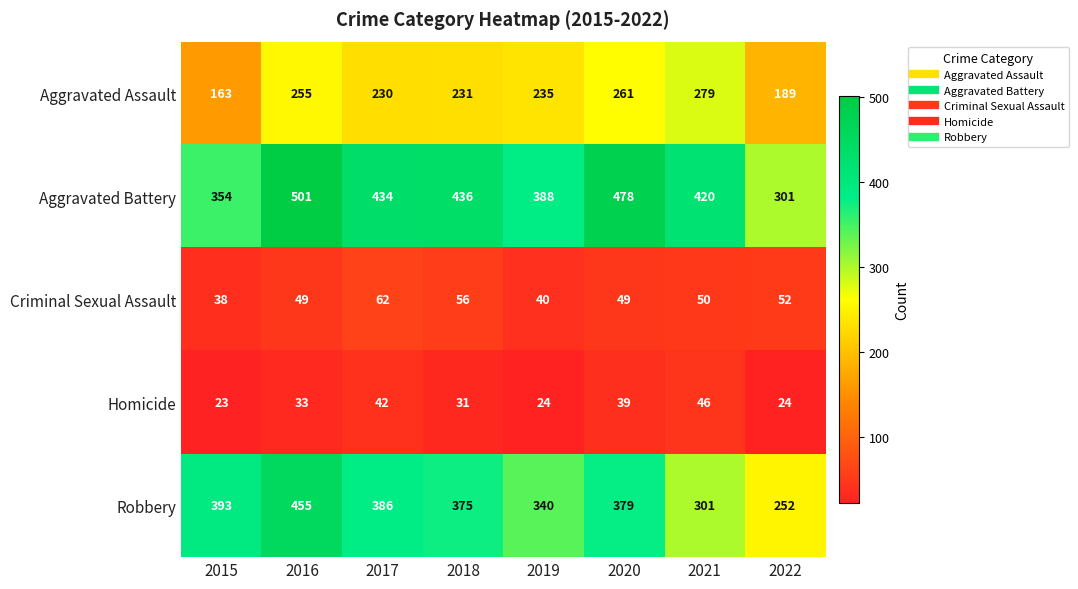

At which category does the chart reach its peak across all series?

2016